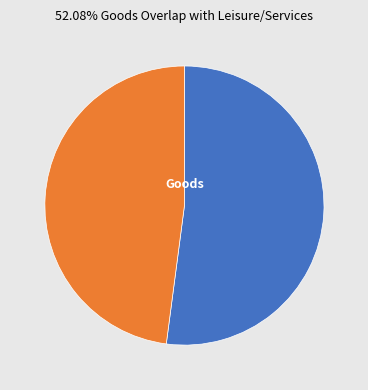

Is there any slice that represents more than half of the pie?

Yes